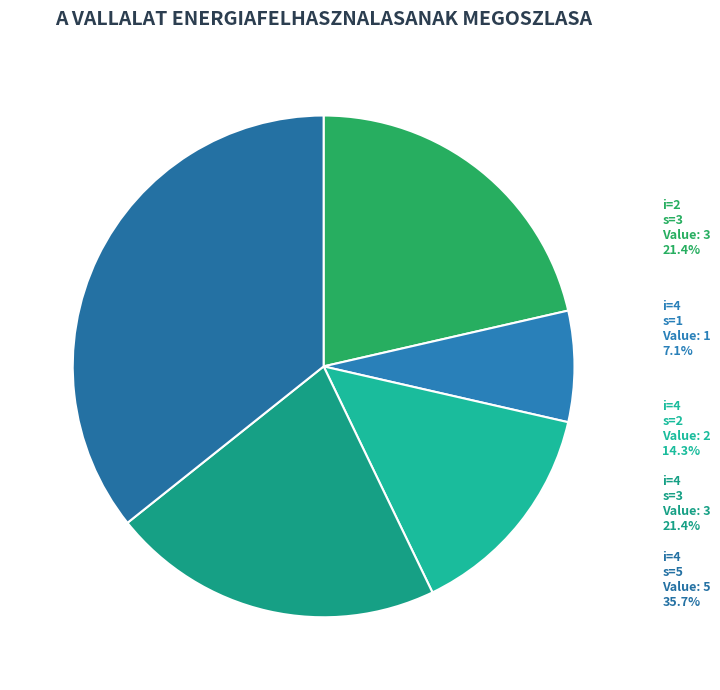

How much of the chart is everything except 4?

64.3%